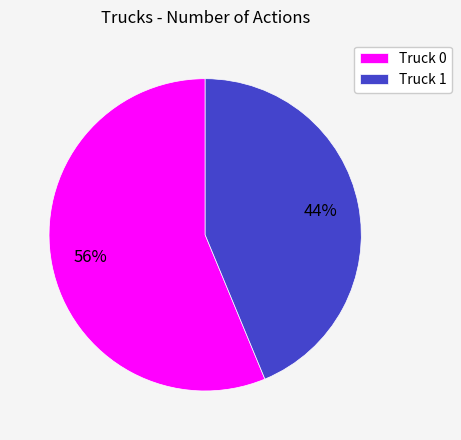

Which category has the smallest portion of the pie?

Truck 1